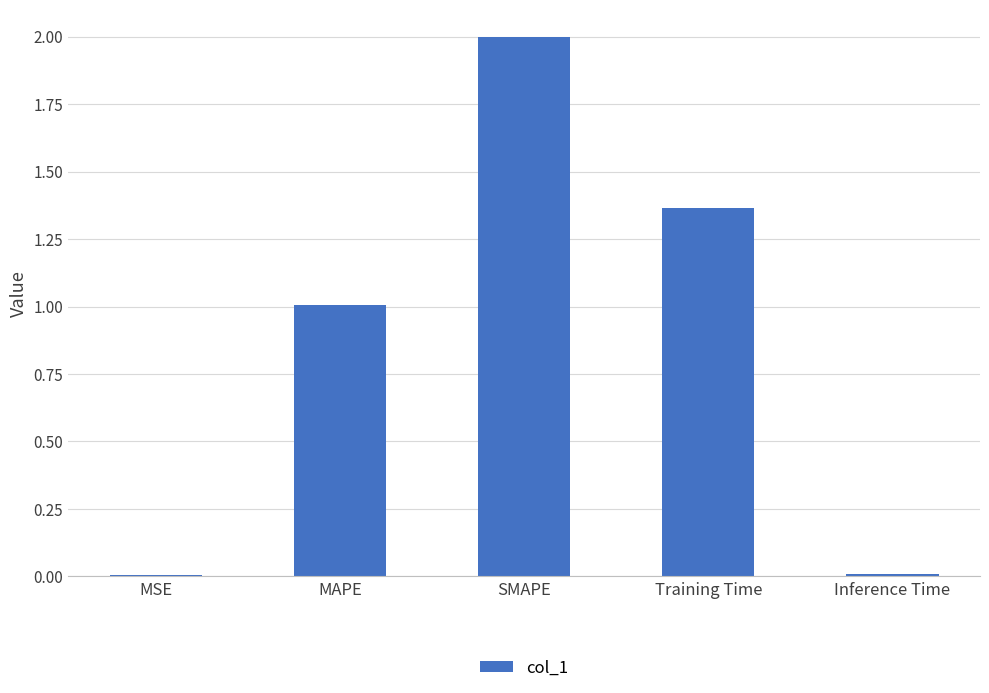

What is the average value?

0.9